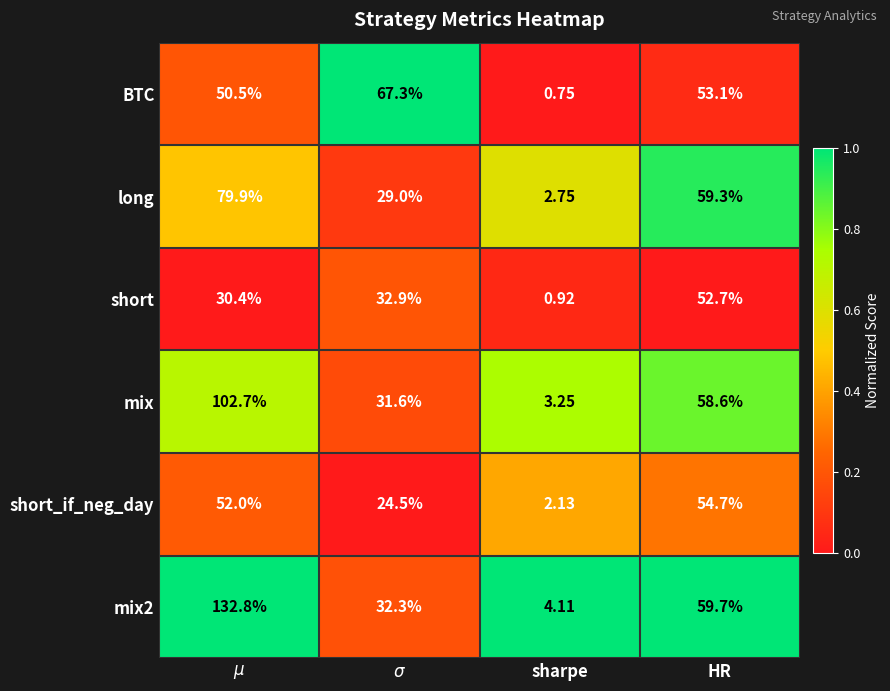

Is the value of BTC at sharpe greater than the value of short at sharpe?

No